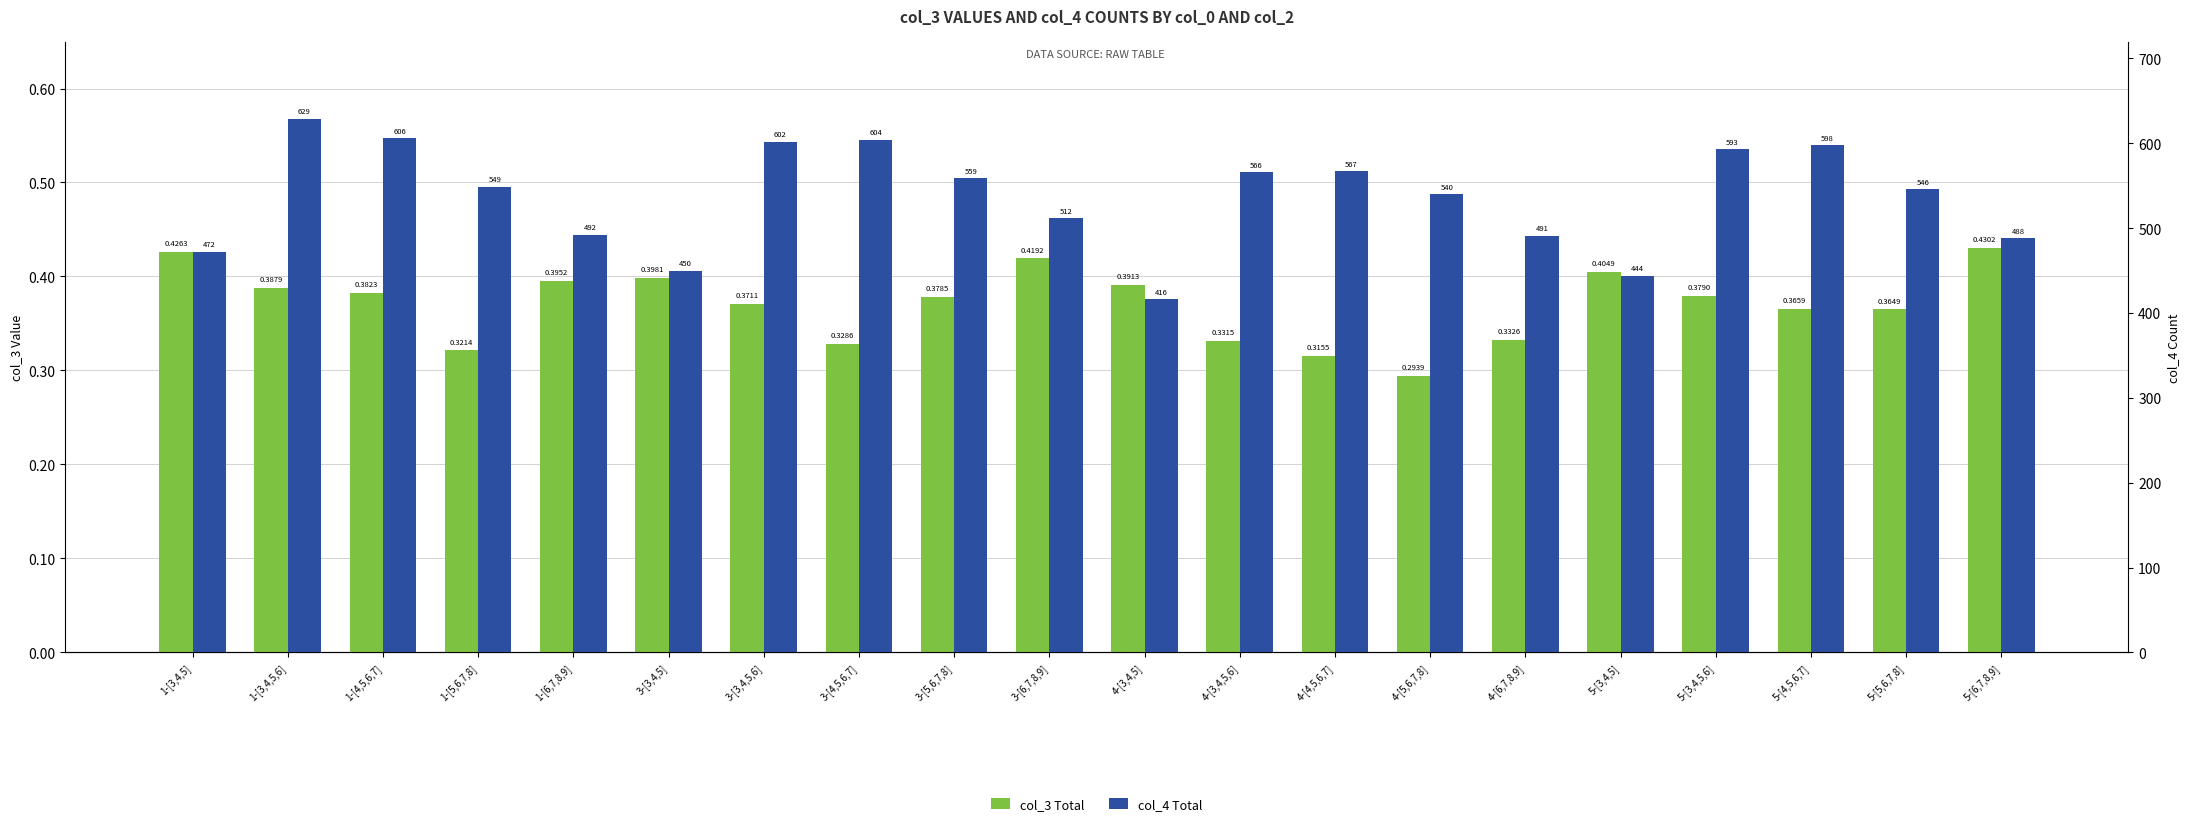

At how many categories does at least one series exceed 454?

17